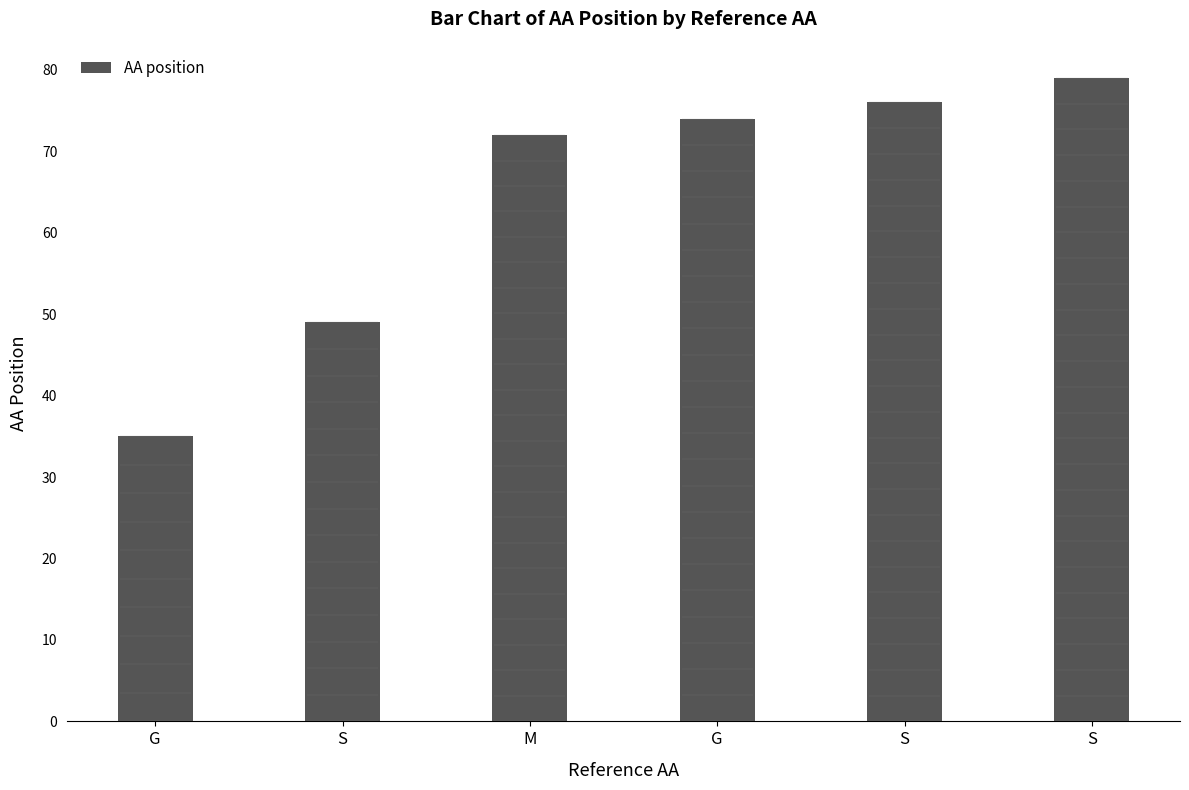

At which label is the value closest to 57?

S